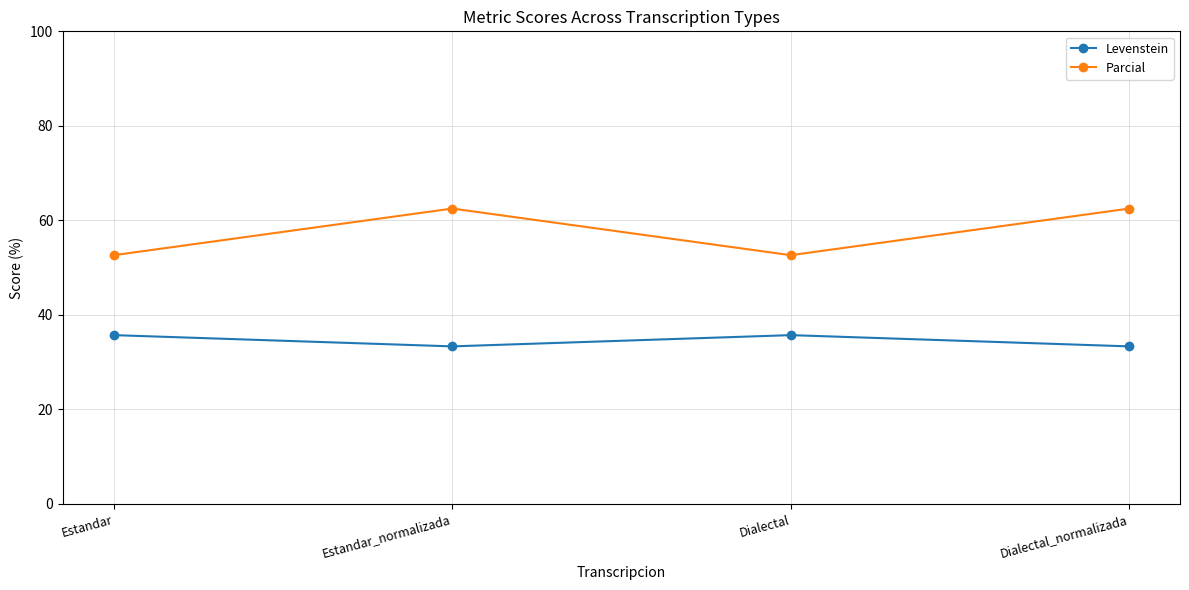

Where is the first local minimum for Levenstein?

Estandar_normalizada